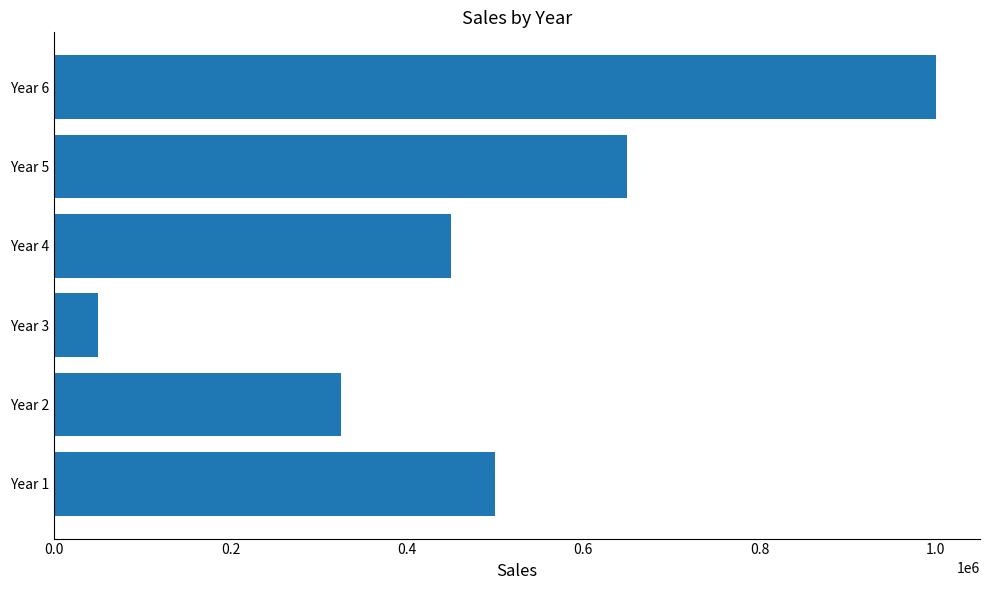

Reading bottom to top, what are all the values shown in this chart?

Year 1=500000	Year 2=325000	Year 3=50000	Year 4=450000	Year 5=650000	Year 6=1000000